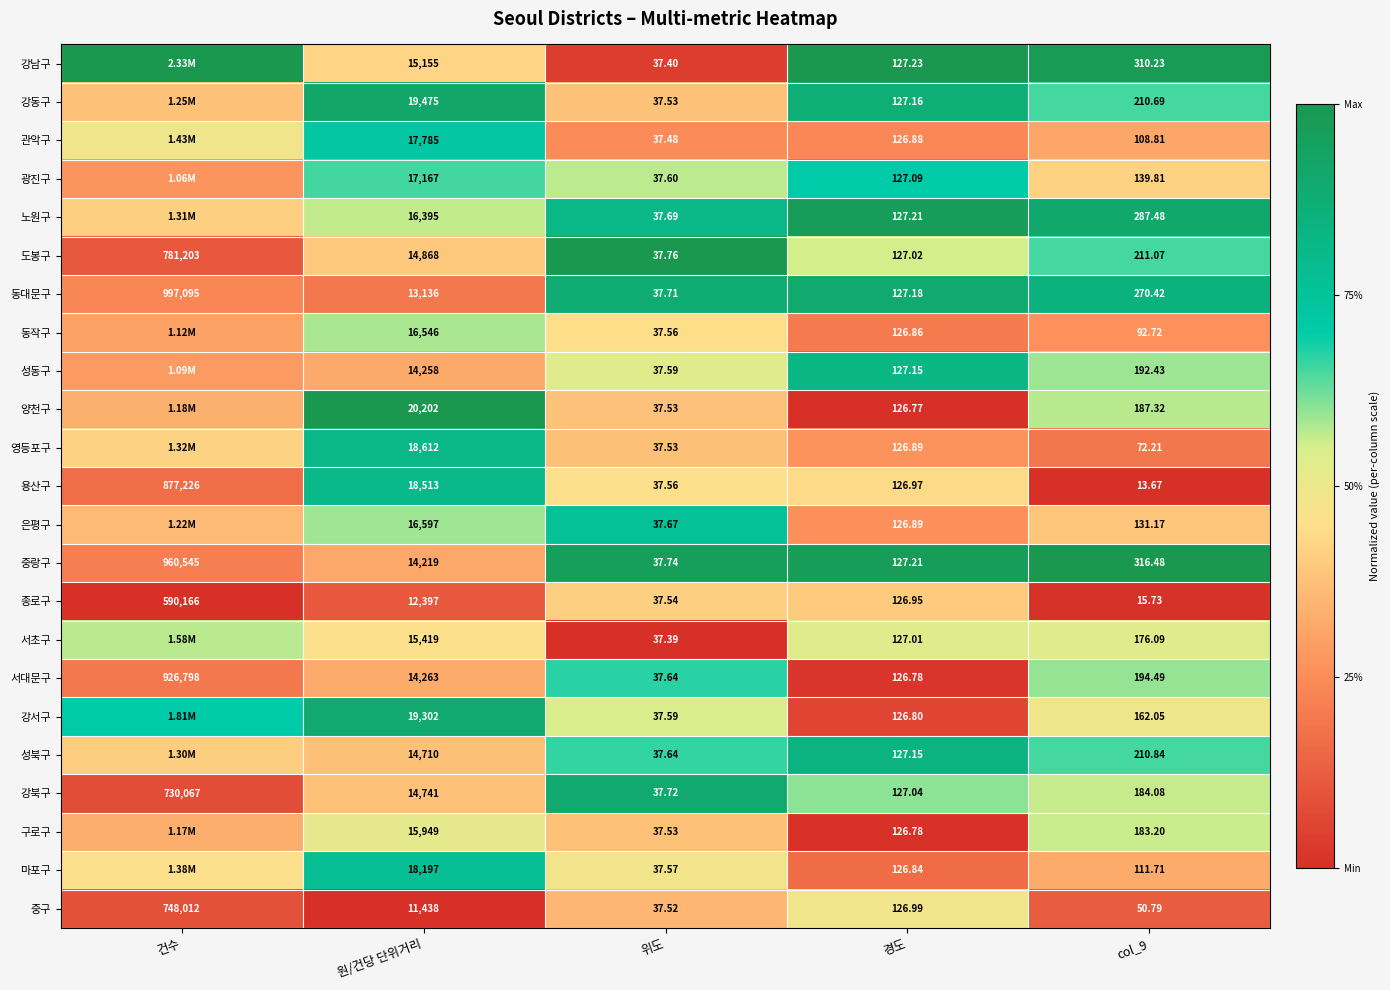

At which label does 도봉구 first exceed 211?

건수